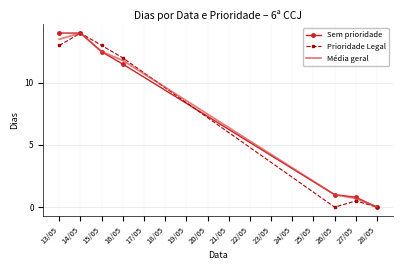

Reading left to right, list all the values displayed in this chart.

Sem prioridade: 14.0	14.0	12.5	11.5	1.0	0.8	0.0
Prioridade Legal: 13.0	14.0	13.0	12.0	0.0	0.5	0.0
Média geral: 13.5	14.0	12.5	11.8	1.0	0.7	0.0